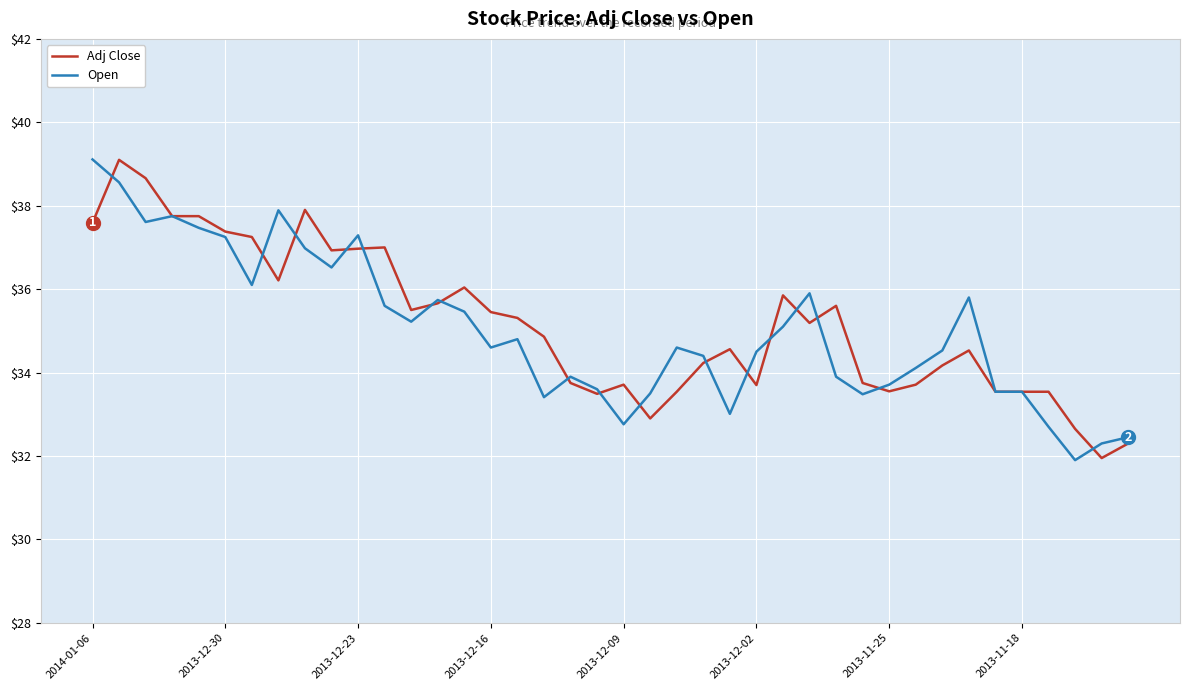

What is the smallest value displayed?

31.9